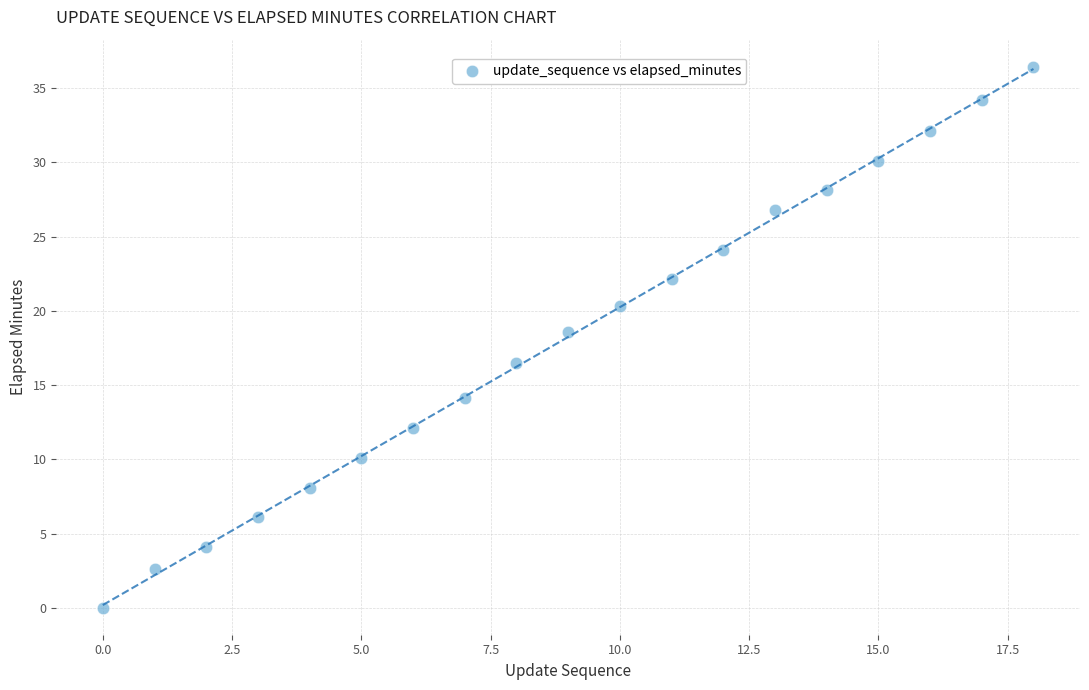

What Y value in the scatter plot is closest to 18?

18.6